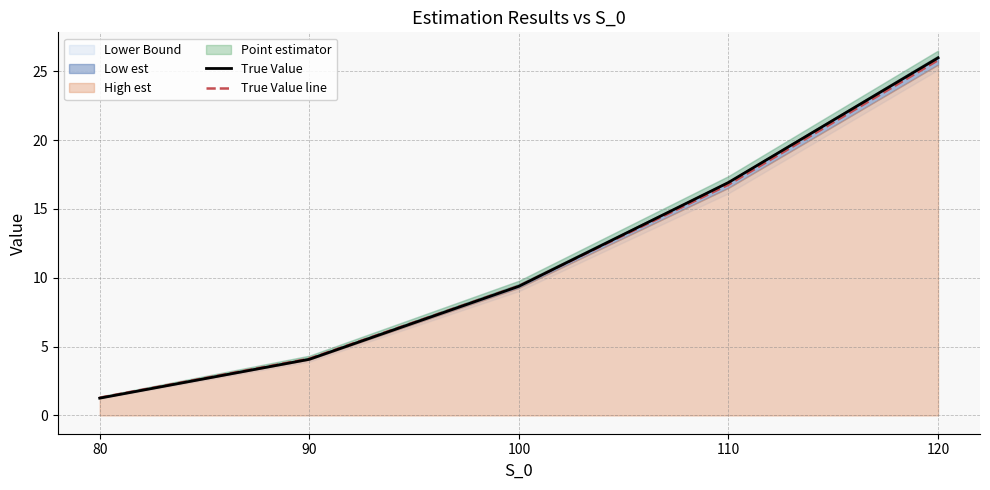

Is it true that True Value equals 5.8 at 90?

False